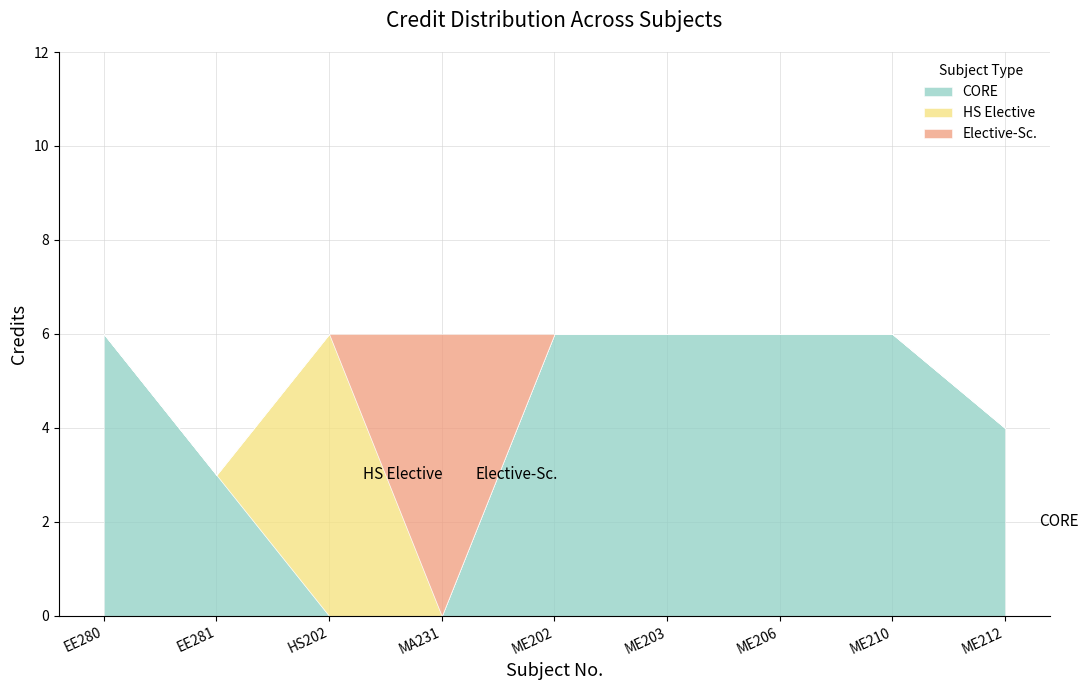

The value of CORE at ME203 is 9. True or false?

False